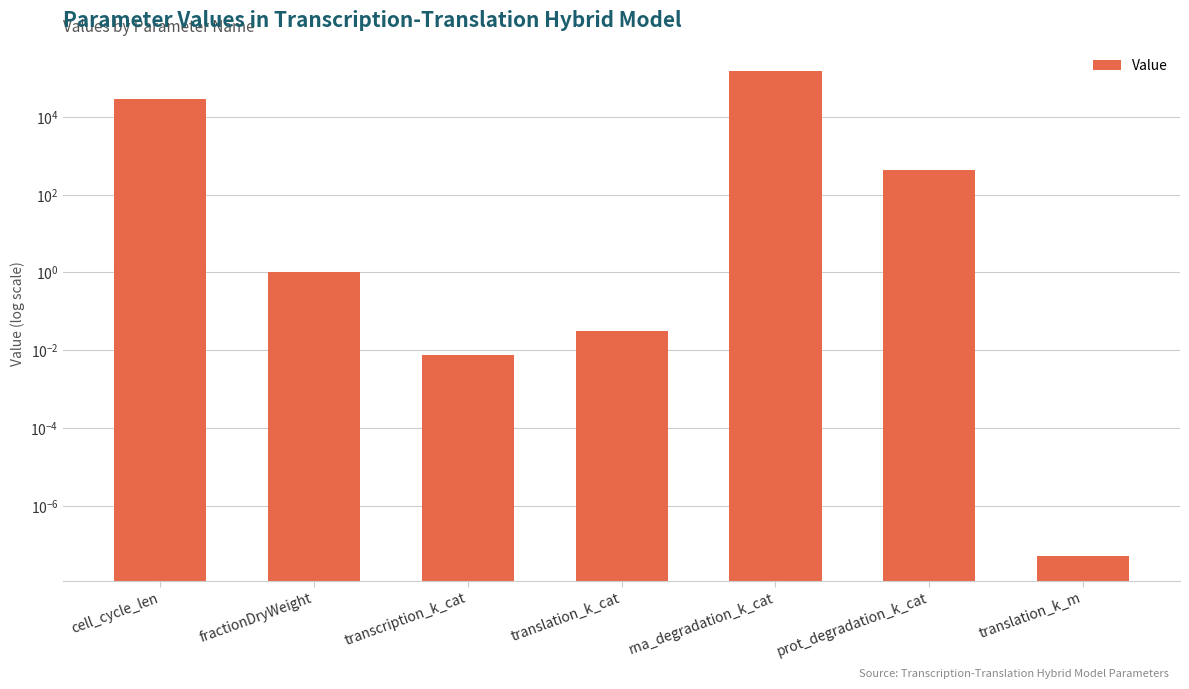

What is the change in value from fractionDryWeight to transcription_k_cat?

-1.0